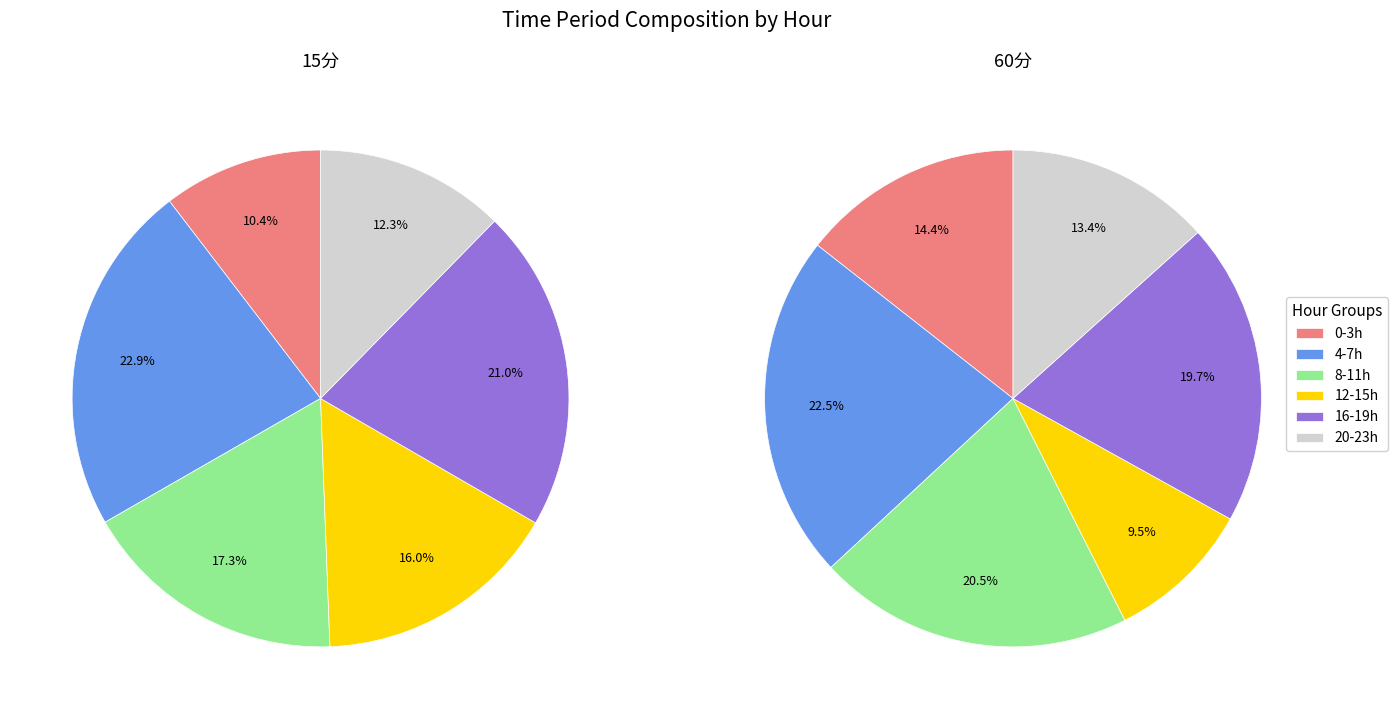

The 11 slice represents 1% of the pie. True or false?

False